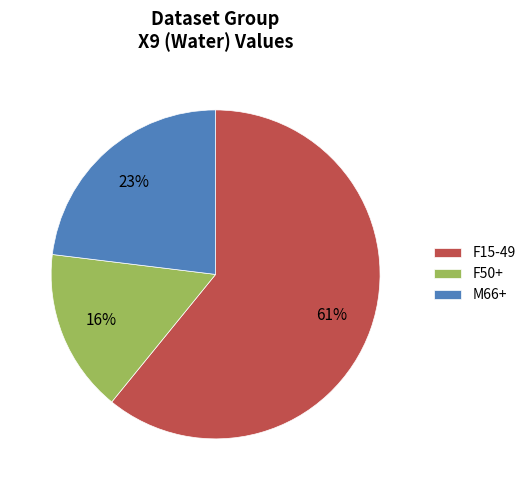

The F15-49 slice represents 61% of the pie. True or false?

True